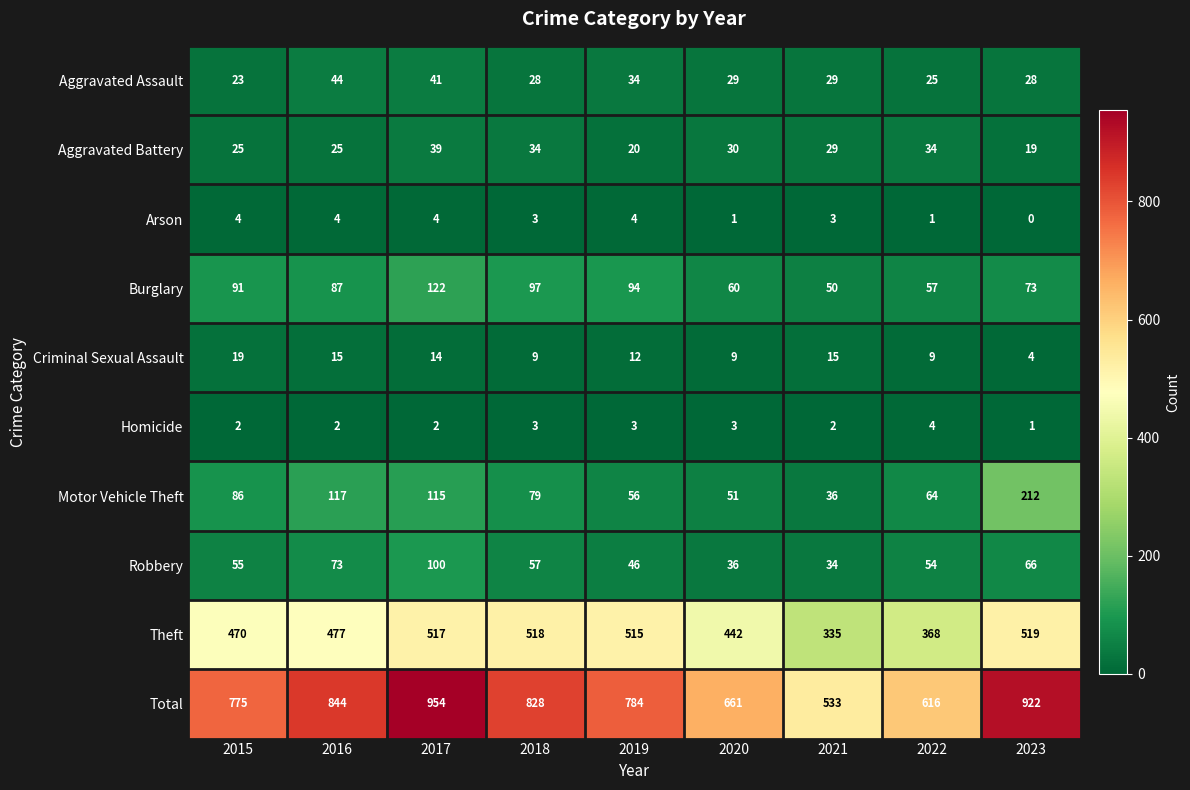

What is the difference between the maximum and minimum values in the Arson series?

4